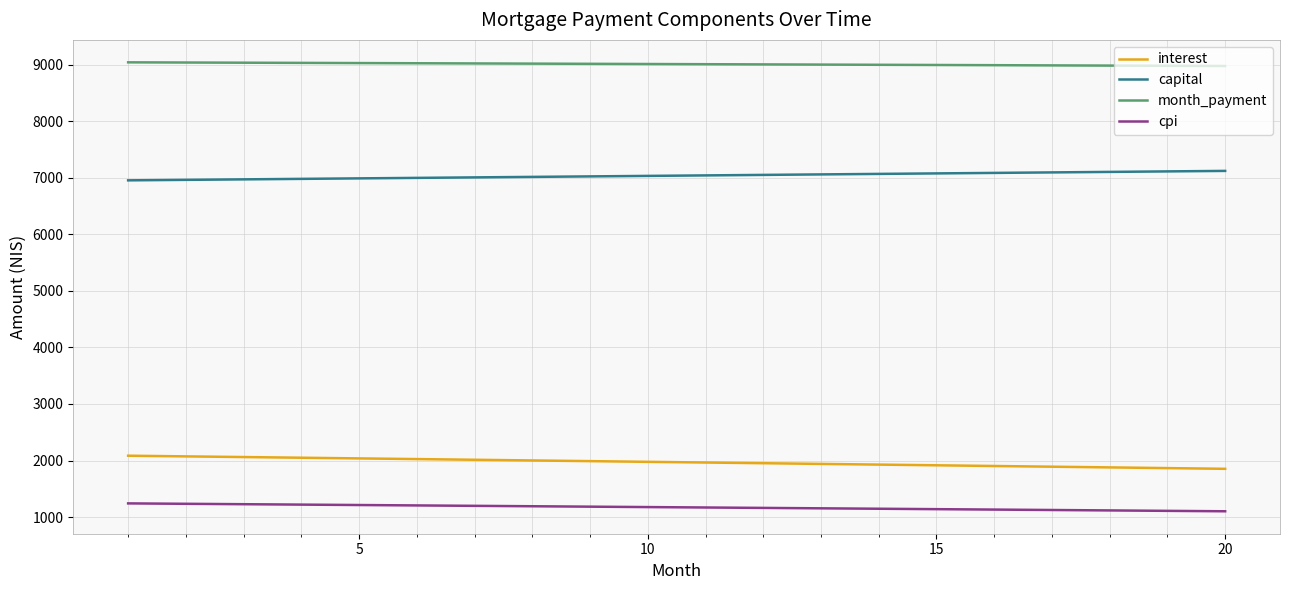

Rank the series by their maximum value, from highest to lowest.

month_payment, capital, interest, cpi